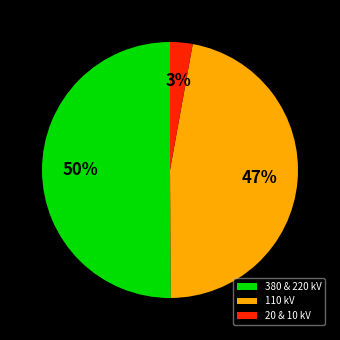

To the nearest percent, what portion does 380 & 220 kV represent?

50%